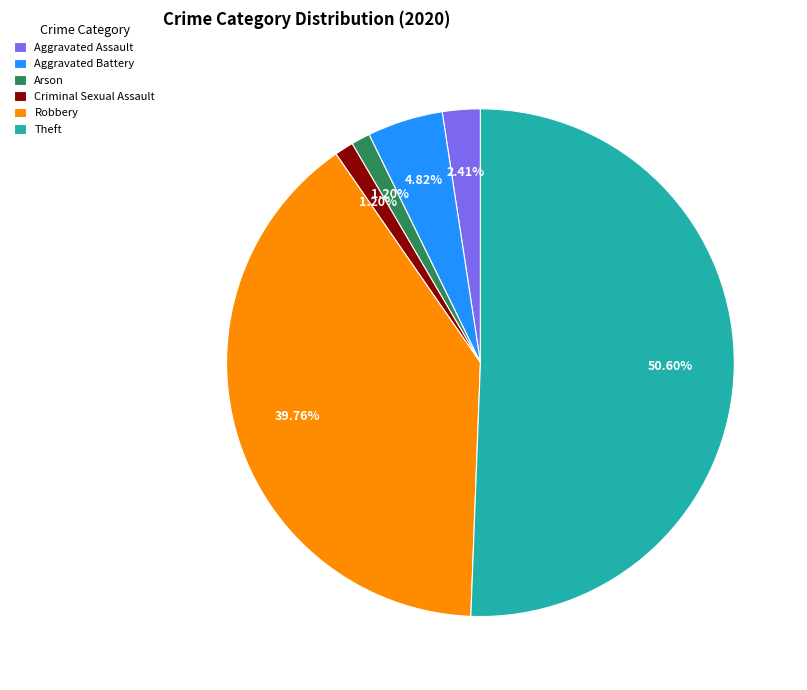

To the nearest percent, what portion does Aggravated Assault represent?

2%